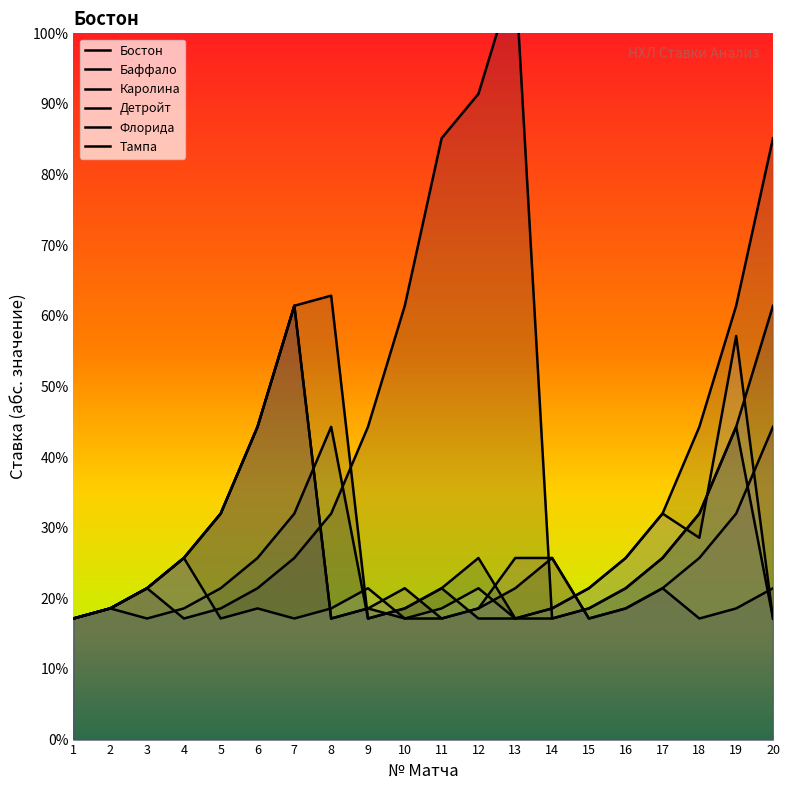

What are all the series names shown in the legend?

Бостон, Баффало, Каролина, Детройт, Флорида, Тампа